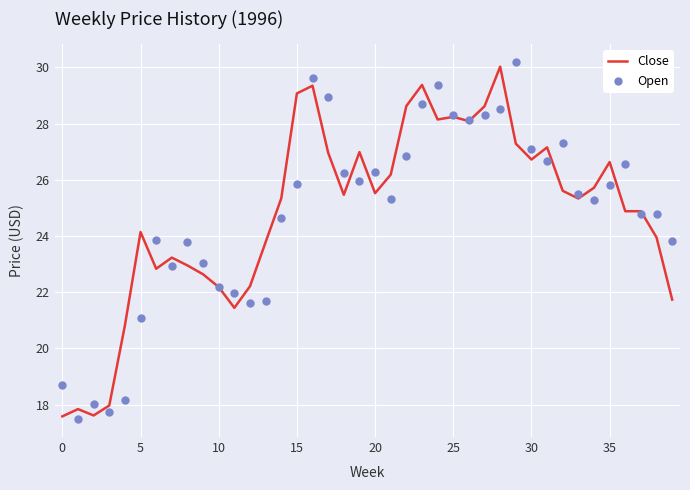

At how many categories does at least one series exceed 17?

40